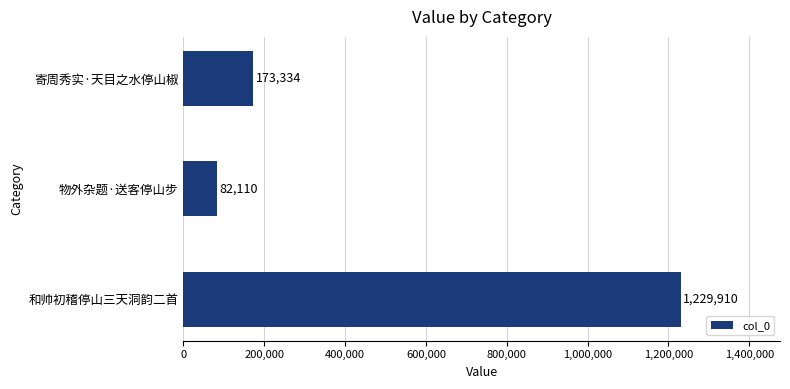

What is the sum of all values?

1485354